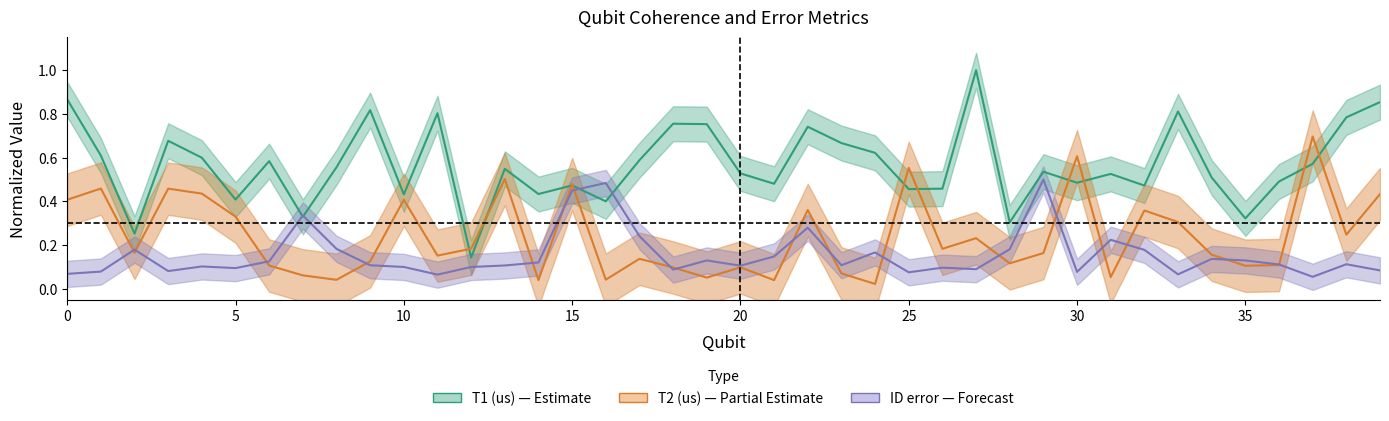

List the series in order of their overall mean, highest first.

T1 (us), T2 (us), ID error